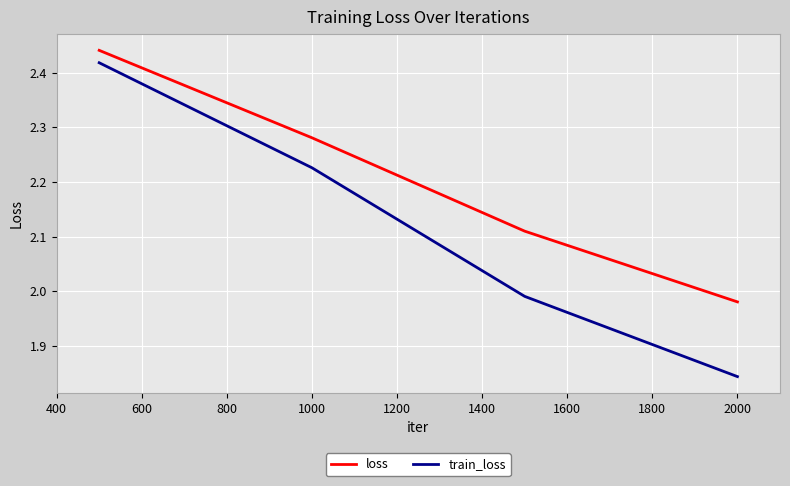

True or false: train_loss has more than 1 points higher than both neighbors.

False